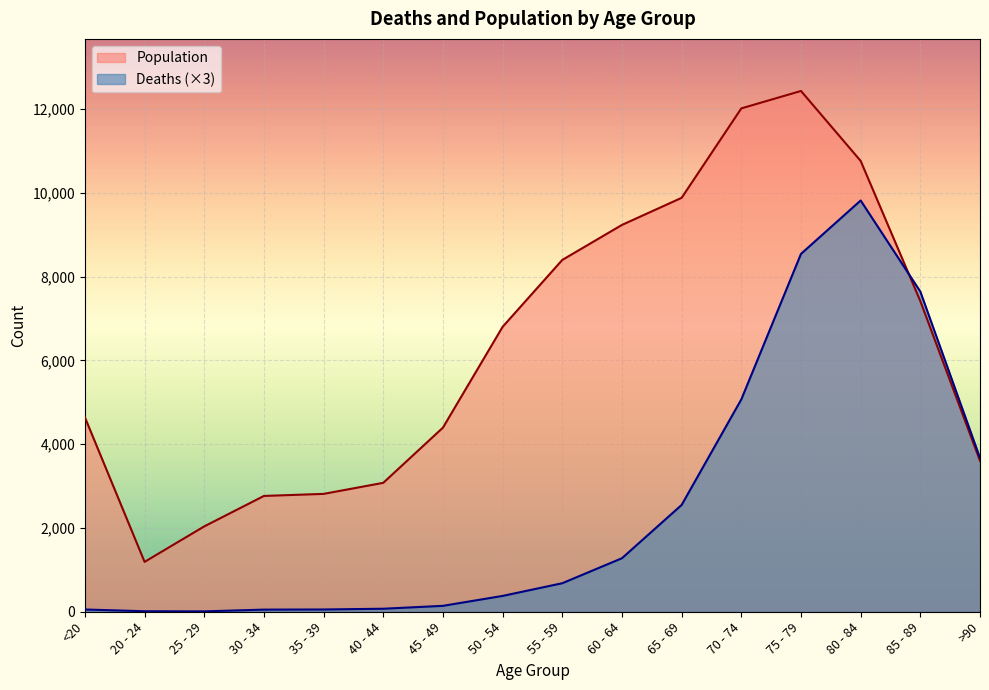

What position from the left is 40 - 44?

6